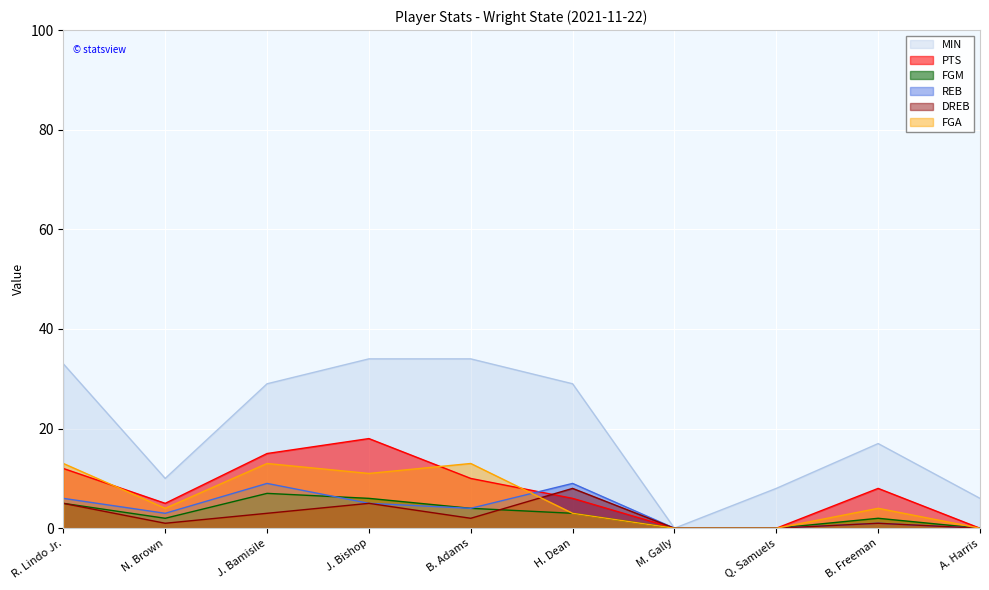

What is the total value across all series at N. Brown?

25